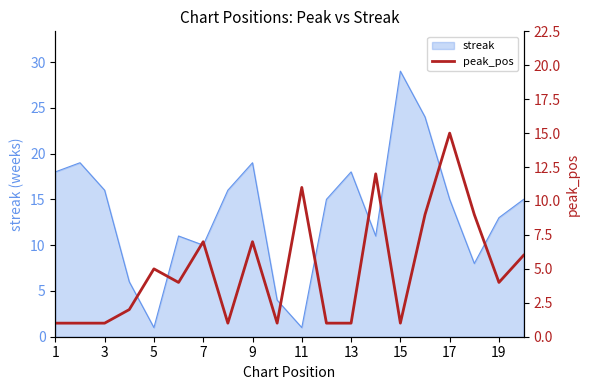

The value of streak at 1 is 12. True or false?

False